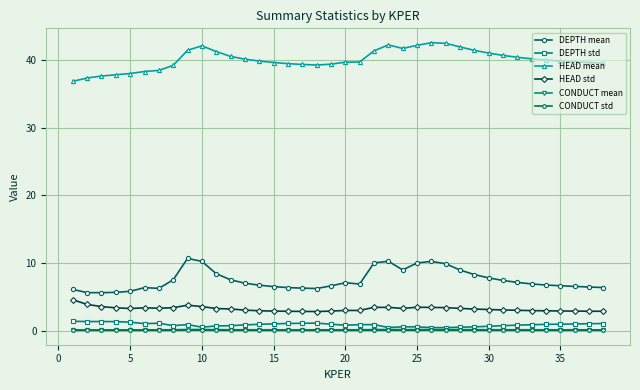

At how many categories does at least one series exceed 34?

38